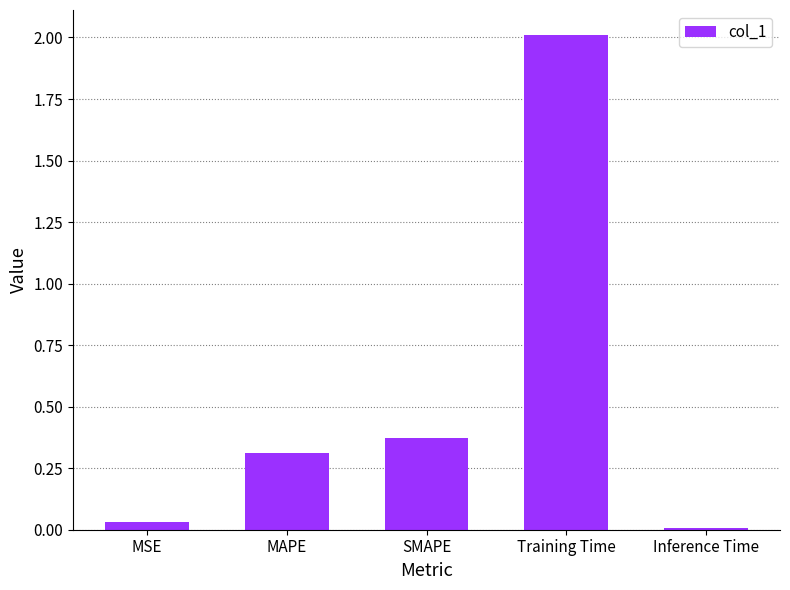

What is the average value?

0.5